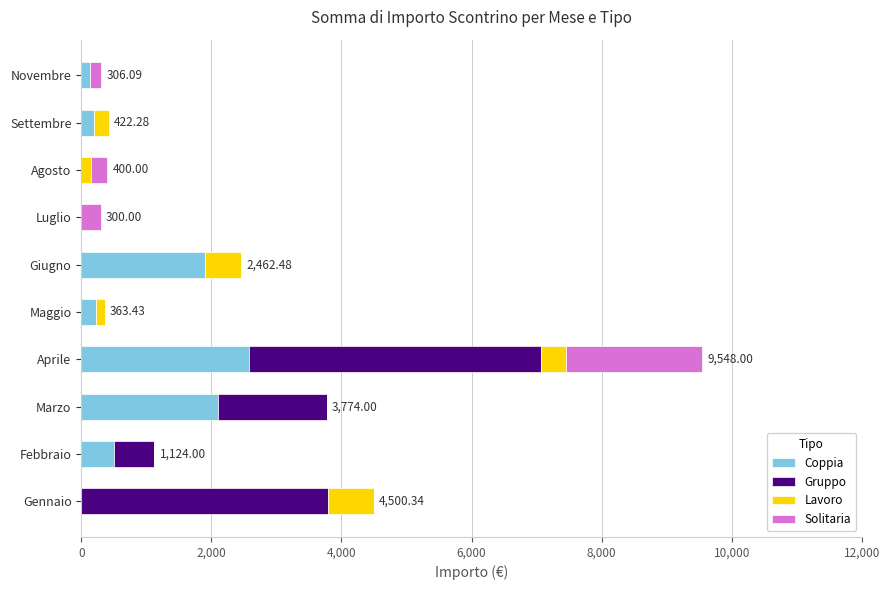

At which label does Coppia reach its peak?

Aprile